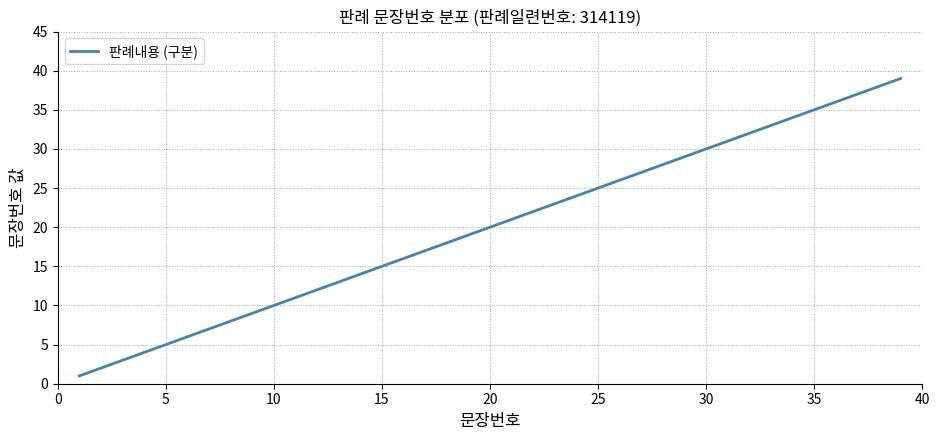

True or false: the data has more than 1 interior local peaks.

False